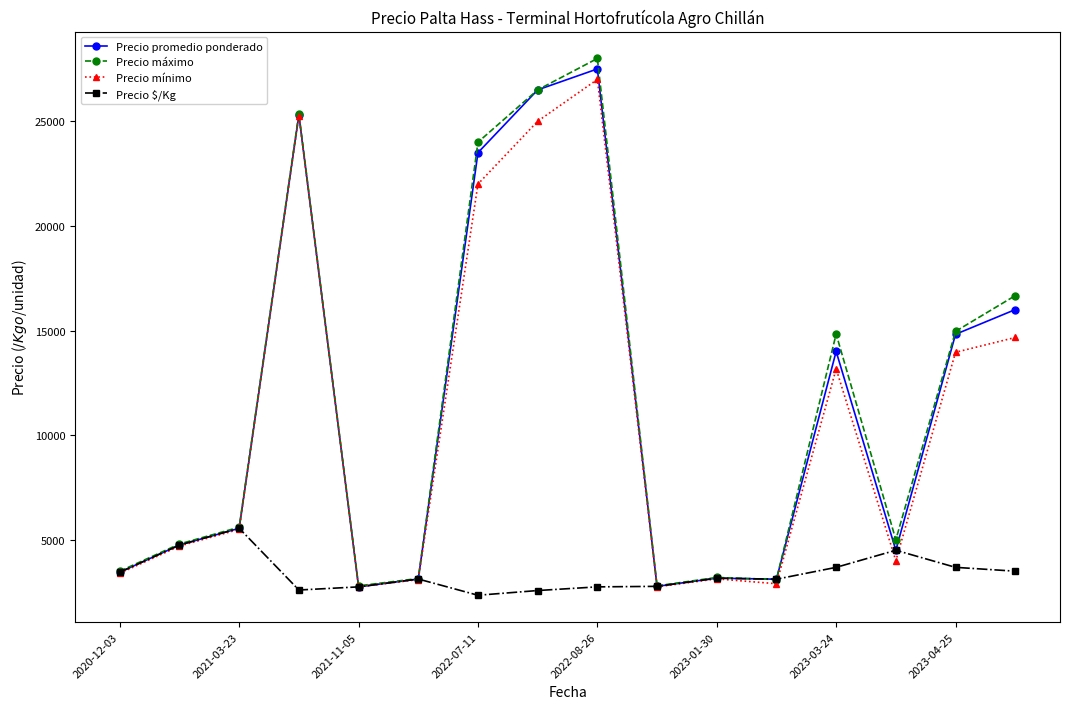

True or false: Precio promedio ponderado has more than 2 interior local peaks.

True